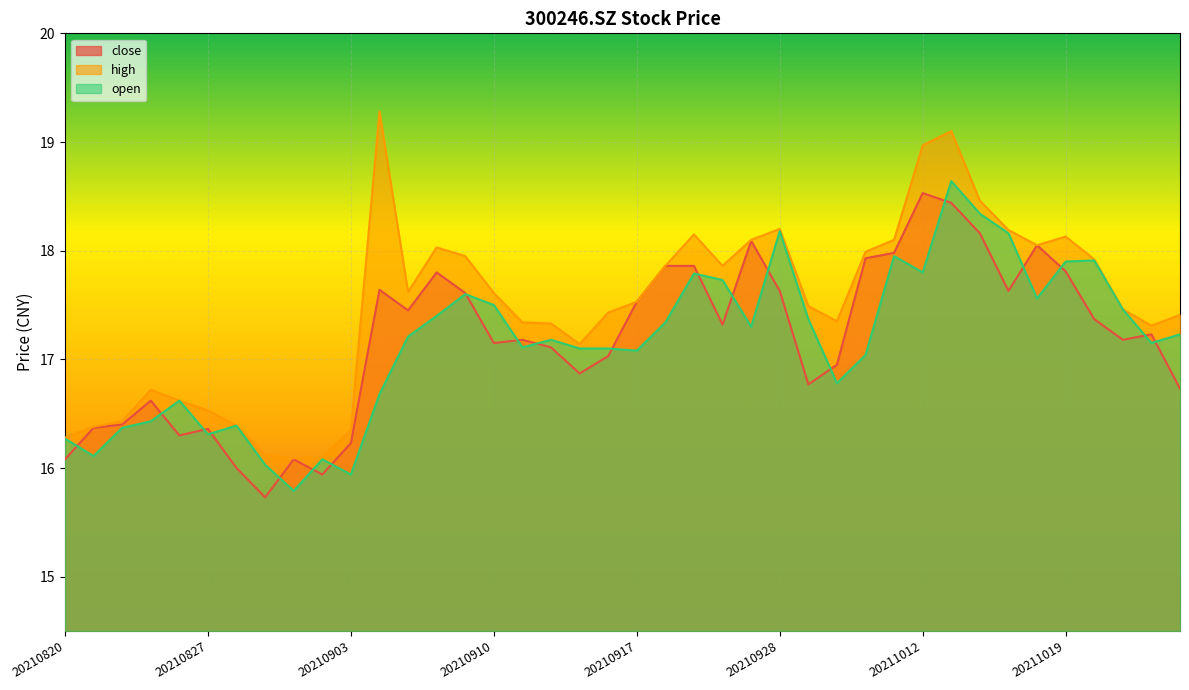

Between 20210929 and 20210916, which is larger?

20210916